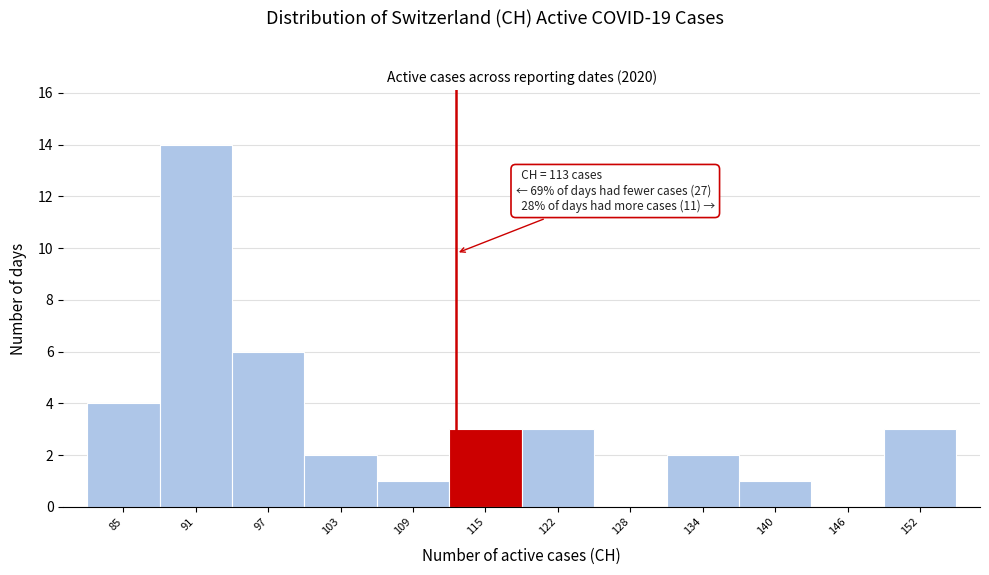

Over which range of the x-axis is the bar tallest?

88 to 94